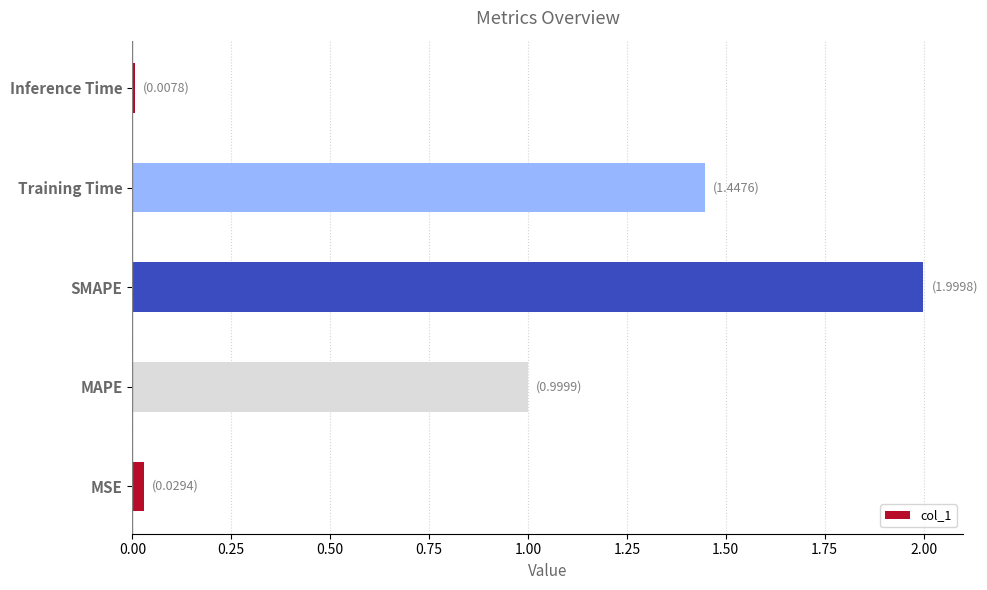

What is the difference between the values at Training Time and SMAPE?

0.6